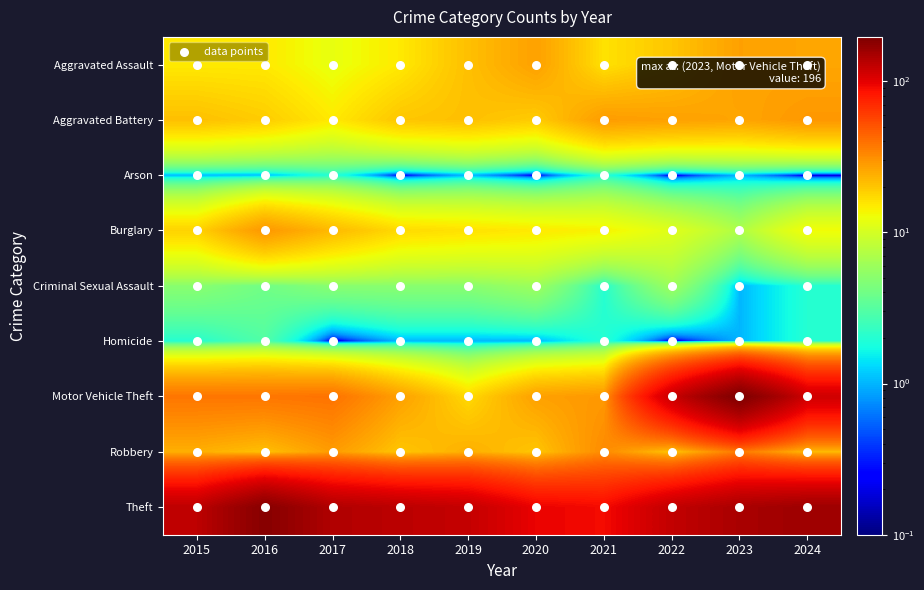

True or false: Criminal Sexual Assault has a value of 5.0 at 2019.

True